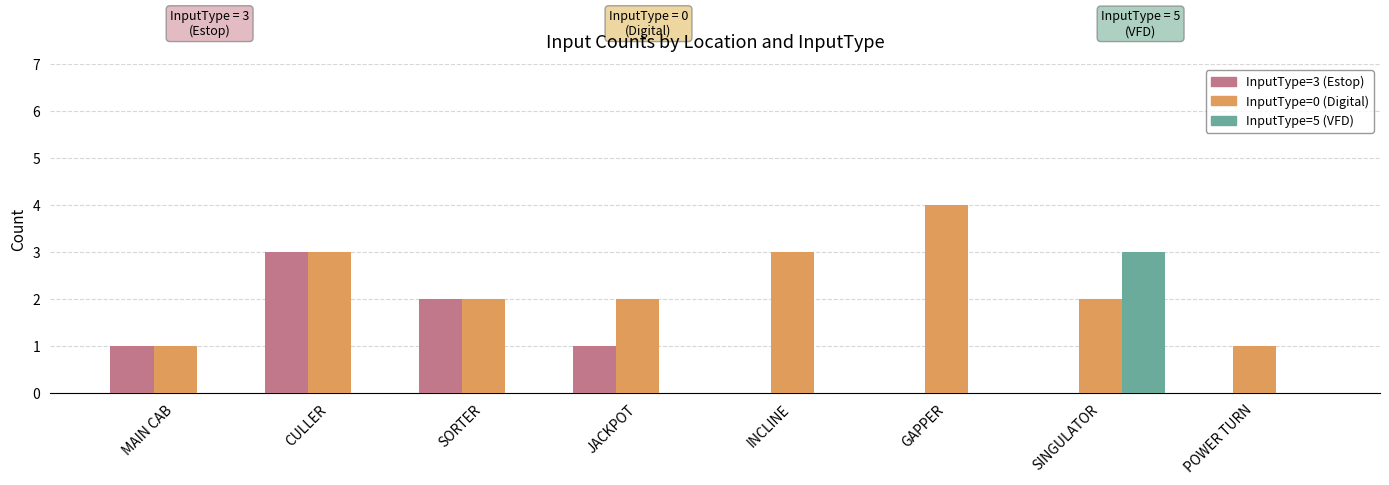

Count the InputType=5 (VFD) values in the range 0 to 1.

7